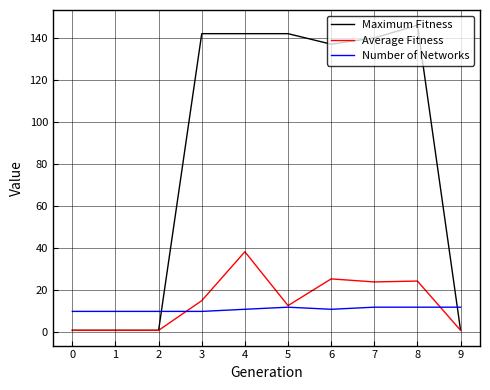

What is the smallest value displayed?

1.0